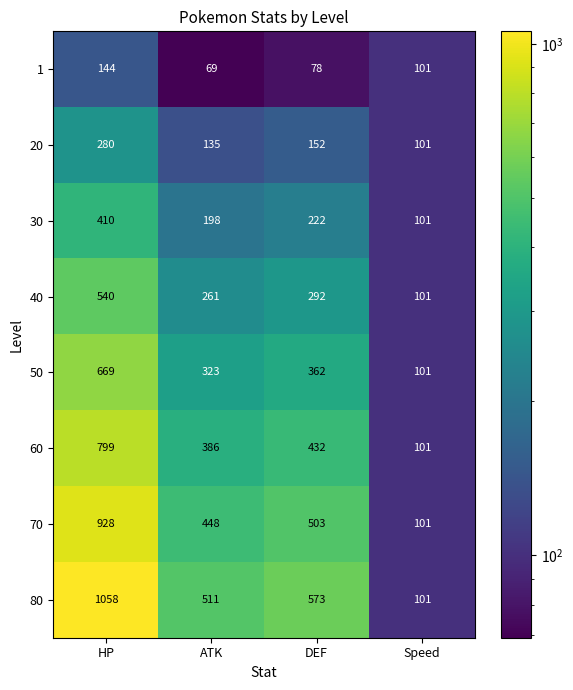

Where is 80 nearest to the value 579?

DEF